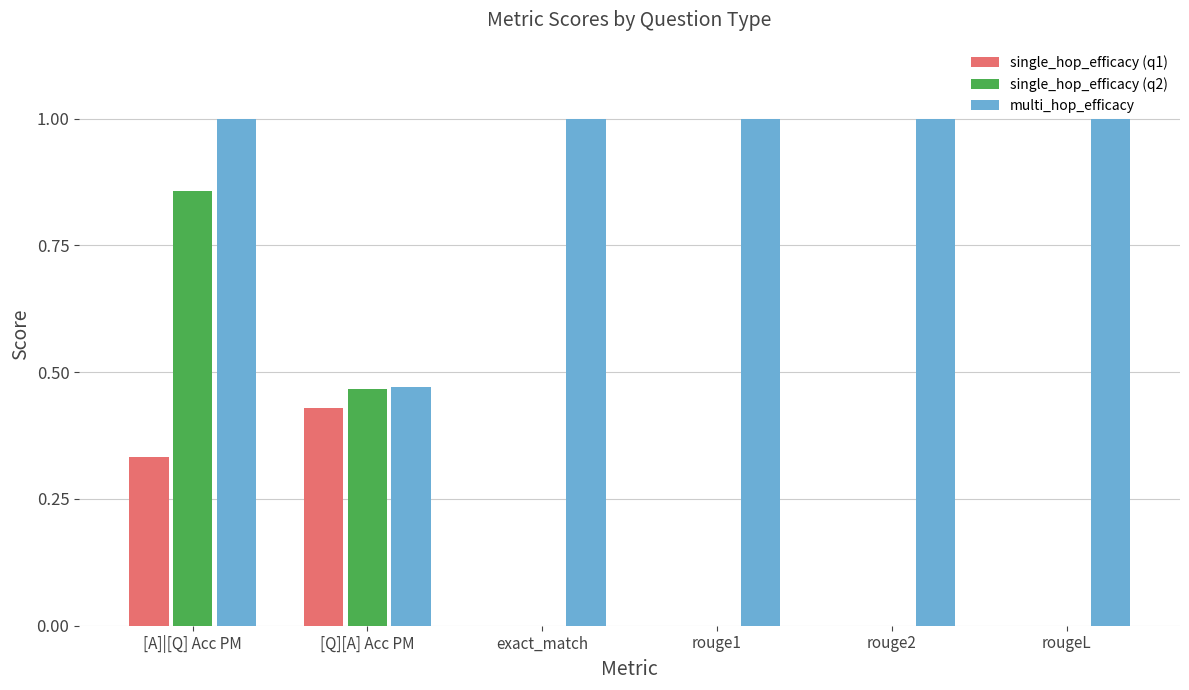

Which series has the largest total across all categories?

multi_hop_efficacy